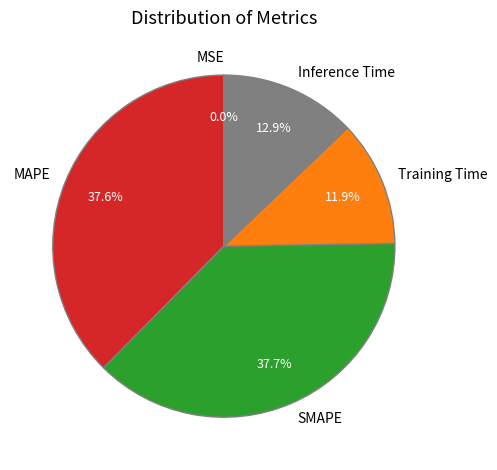

How much of the chart is everything except Training Time?

88.1%